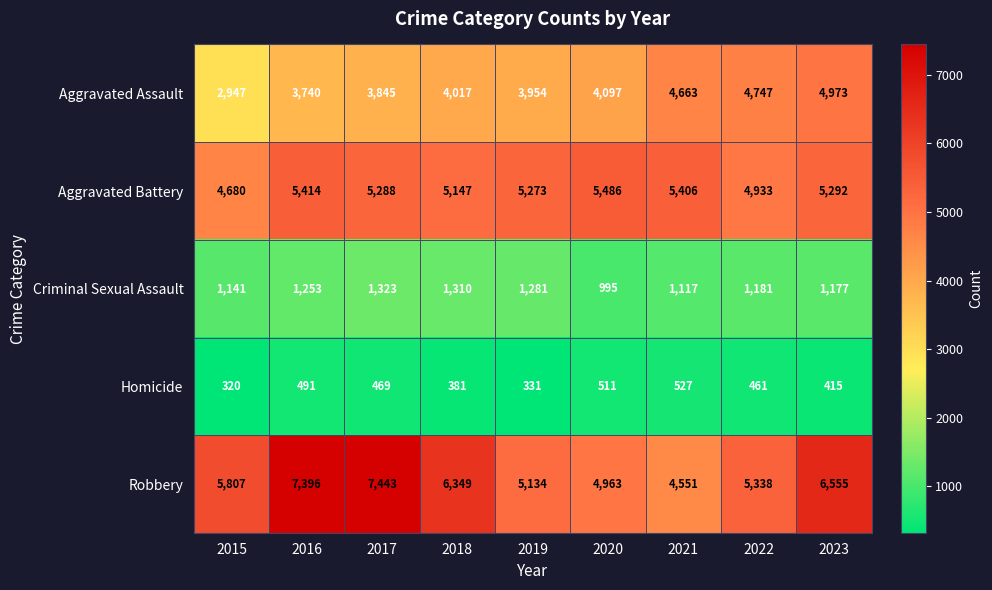

What is the difference between the second highest and minimum values in the Aggravated Assault series?

1800